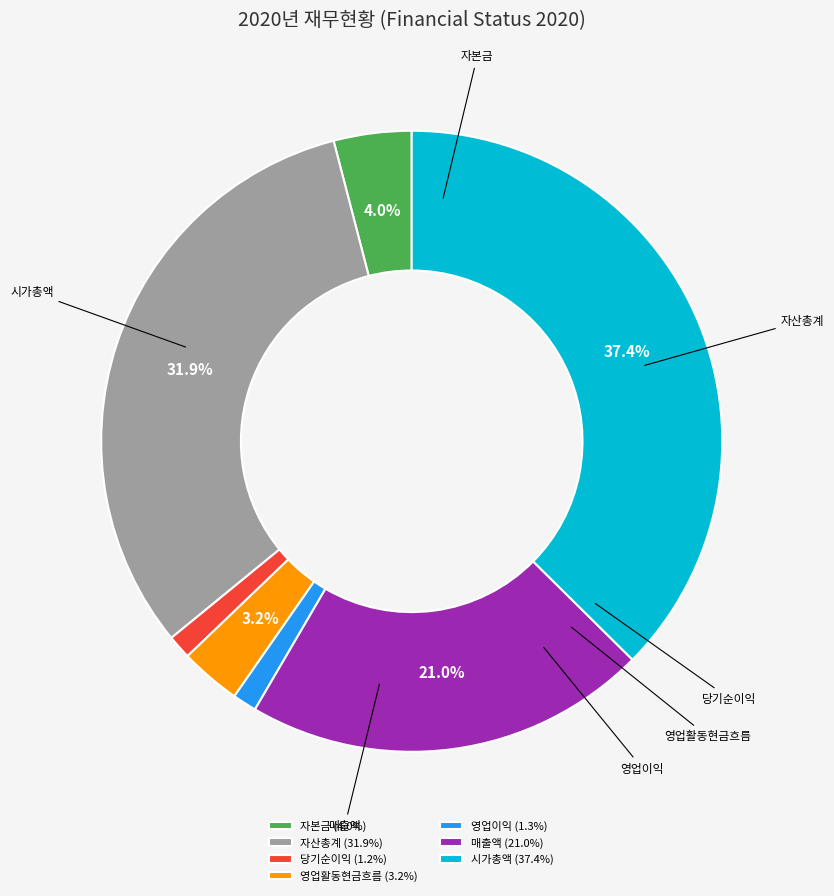

To the nearest percent, what is the combined percentage of 매출액 and 영업활동현금흐름?

24%